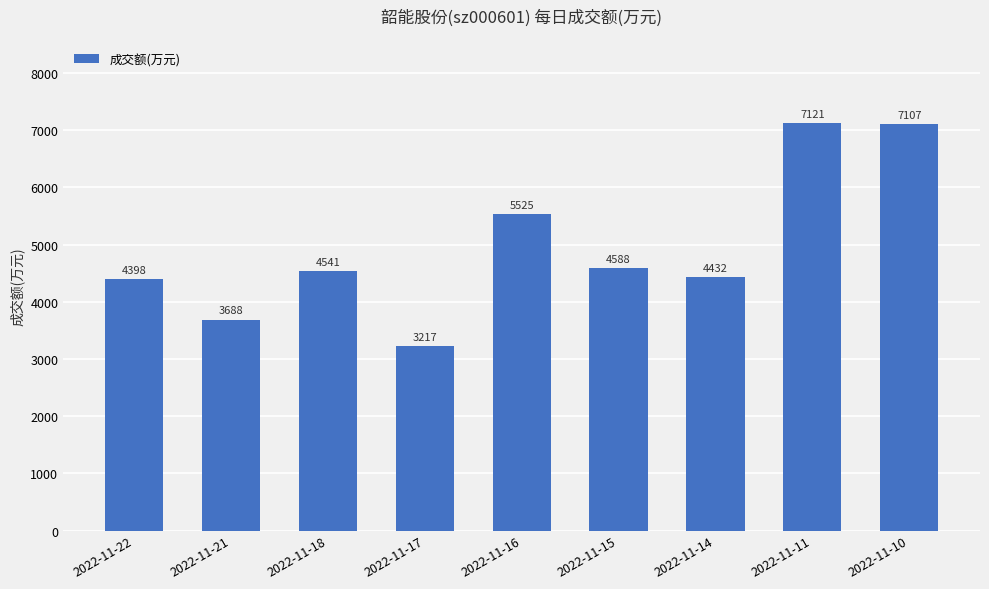

Rank the categories by value from highest to lowest.

2022-11-11, 2022-11-10, 2022-11-16, 2022-11-15, 2022-11-18, 2022-11-14, 2022-11-22, 2022-11-21, 2022-11-17